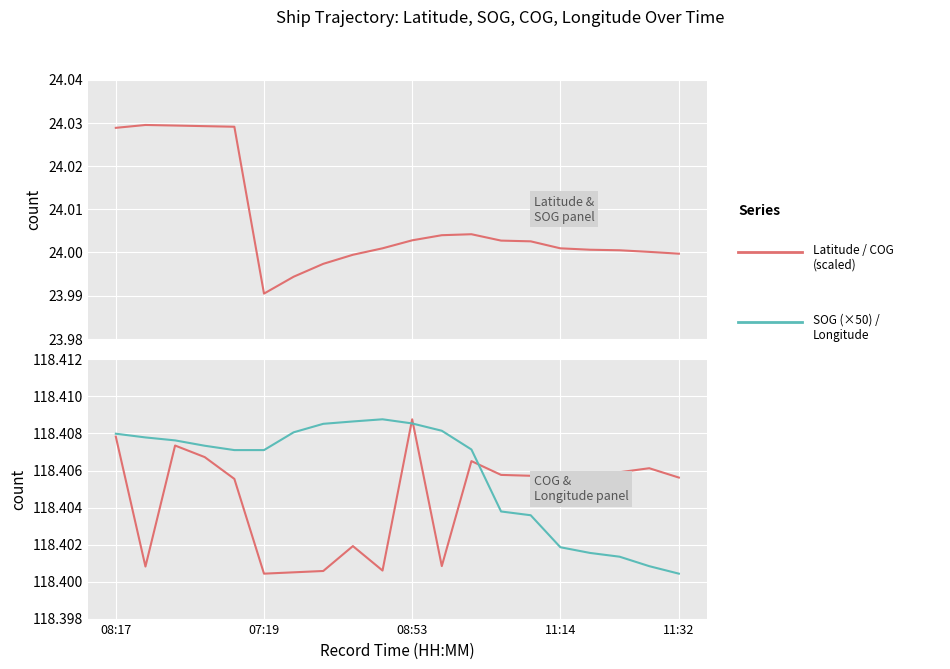

True or false: Longitude and SOG (×50) cross at least once.

False